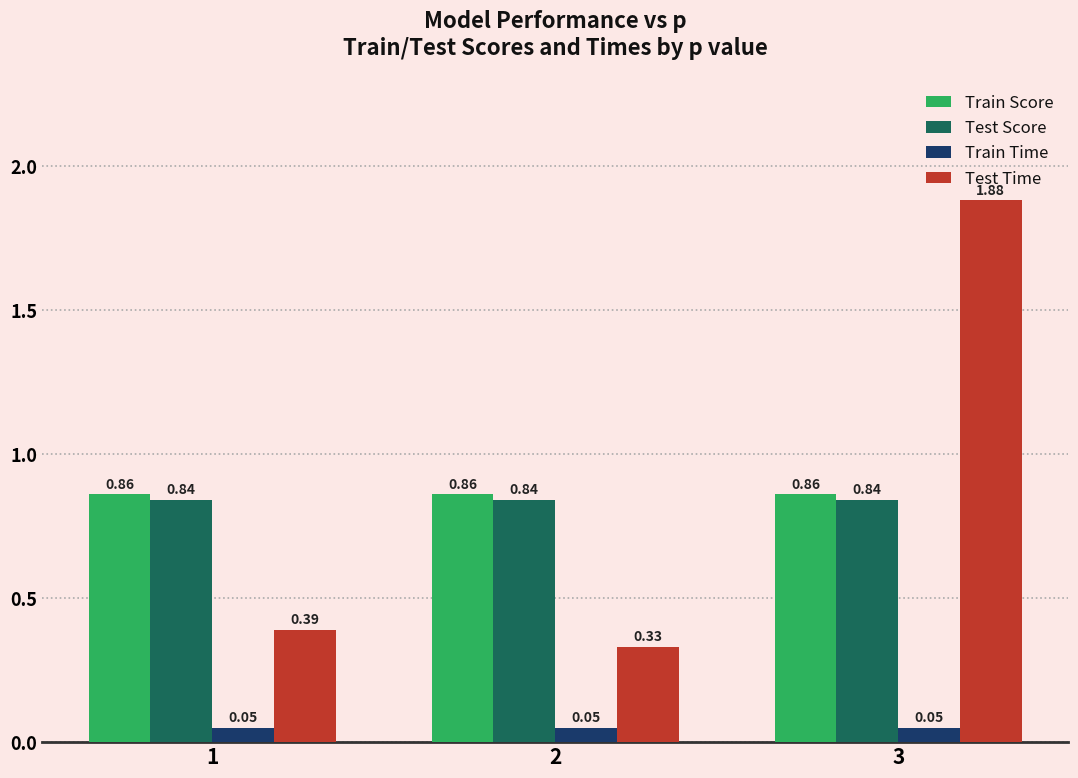

Which series changed the most between 1 and 2?

Test Time